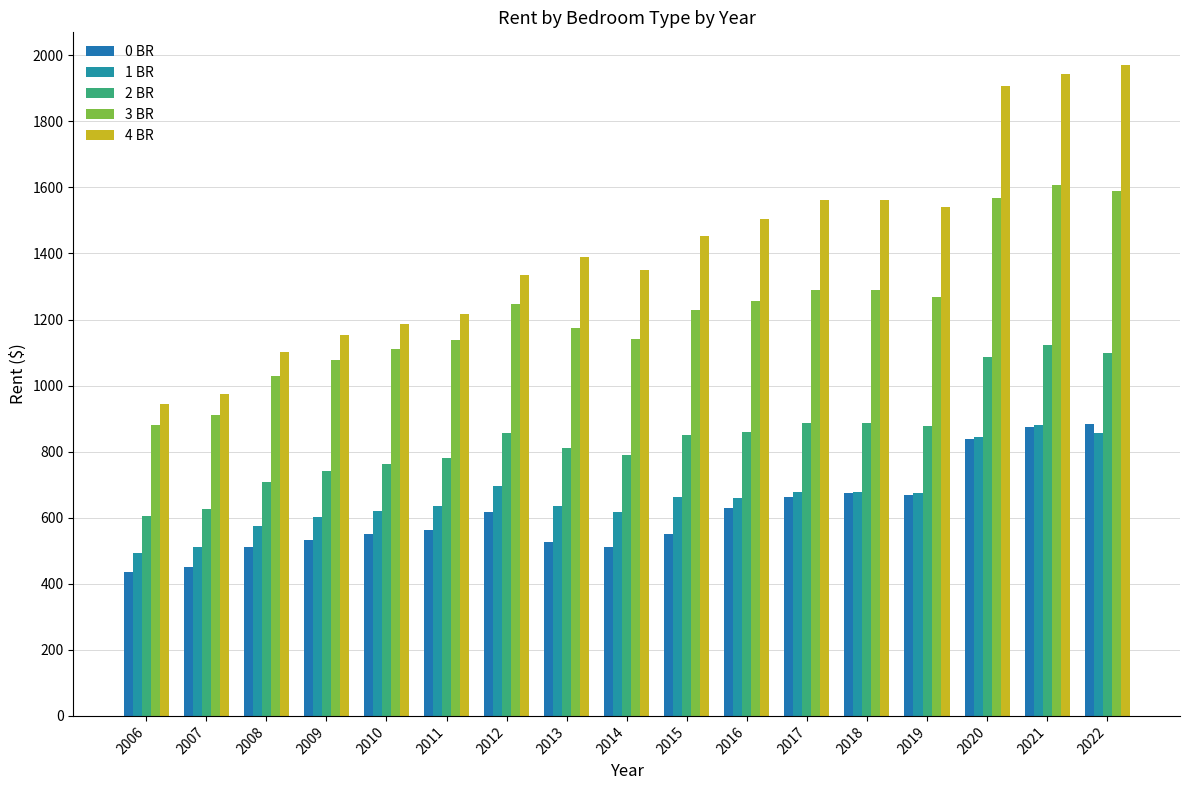

Which series has the widest spread of values?

4 BR